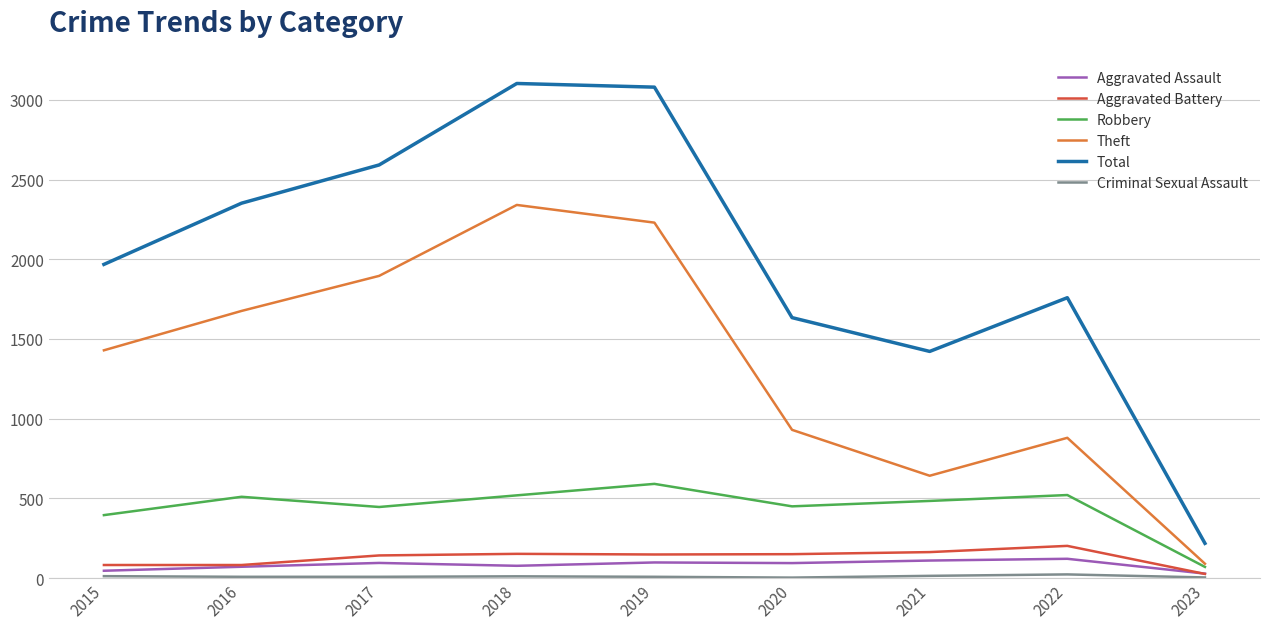

The Theft series shows 2341 at 2018. True or false?

True